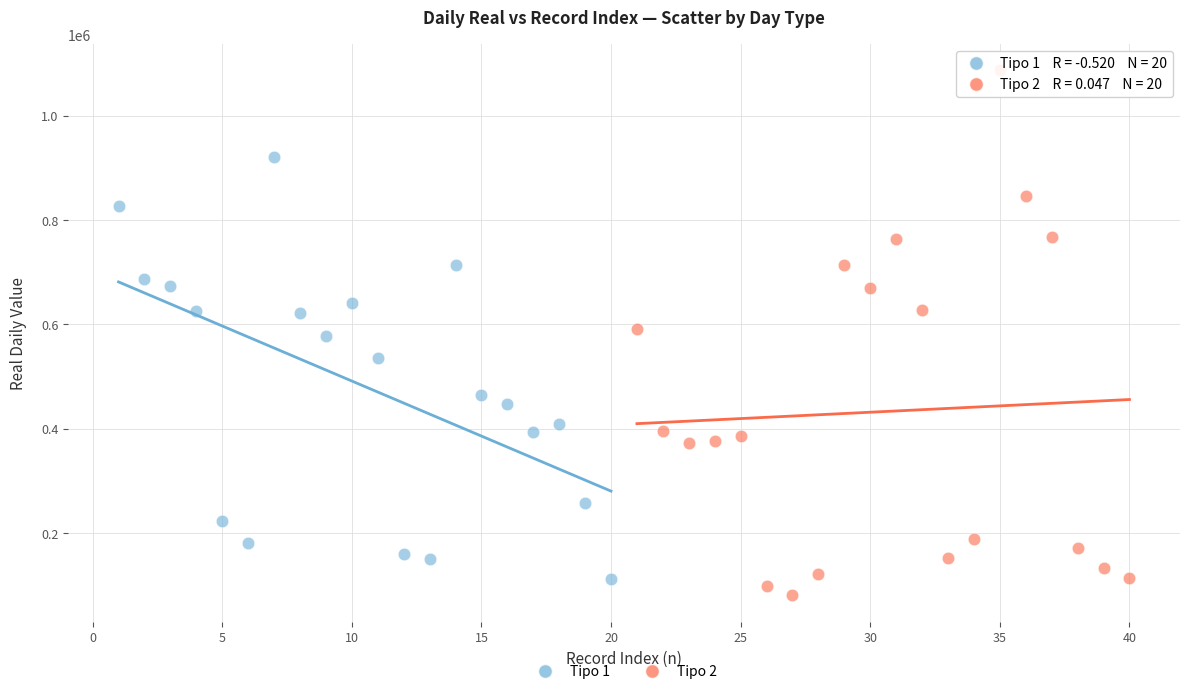

Which series has the widest spread of Y values?

Tipo 2